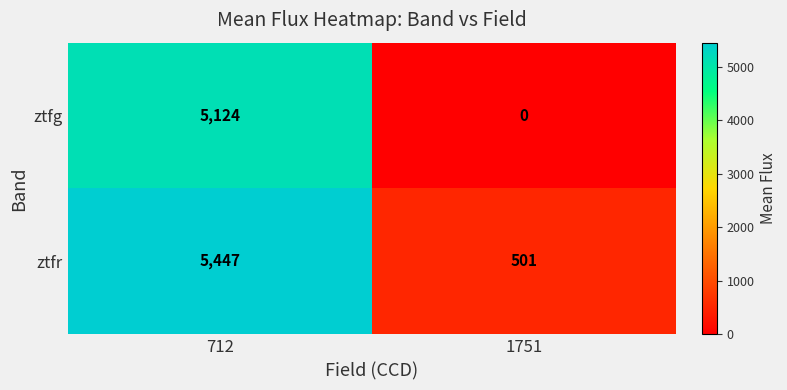

The value of ztfr at 1751 is 872. True or false?

False